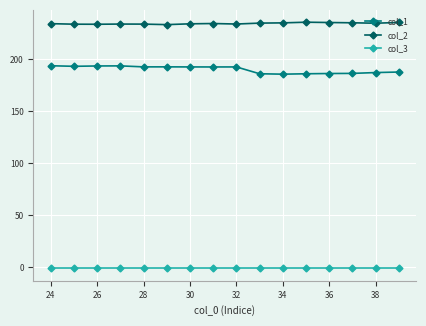

True or false: col_2 and col_1 cross at least once.

False